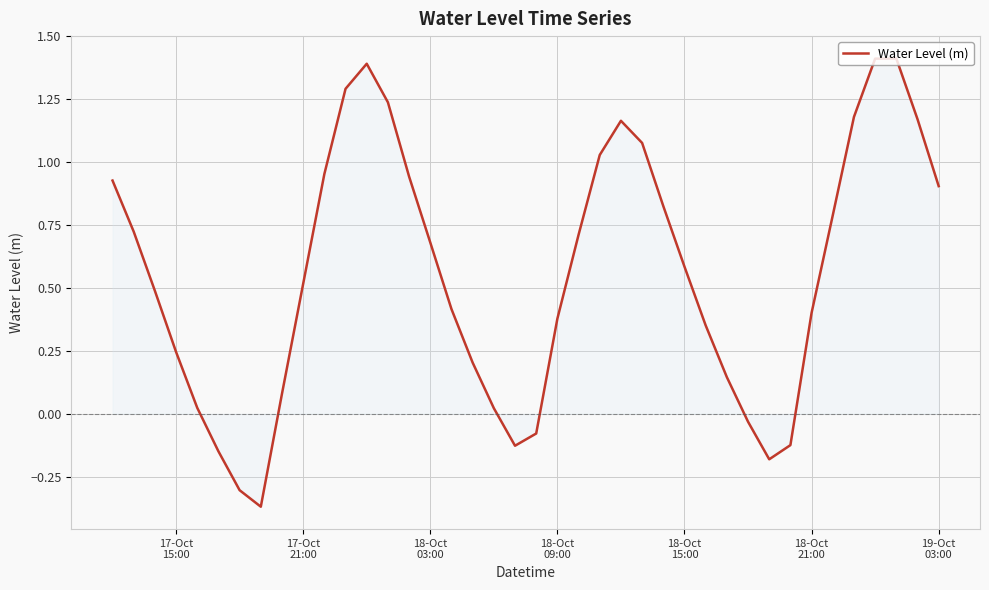

What is the difference between the maximum and minimum values?

1.8